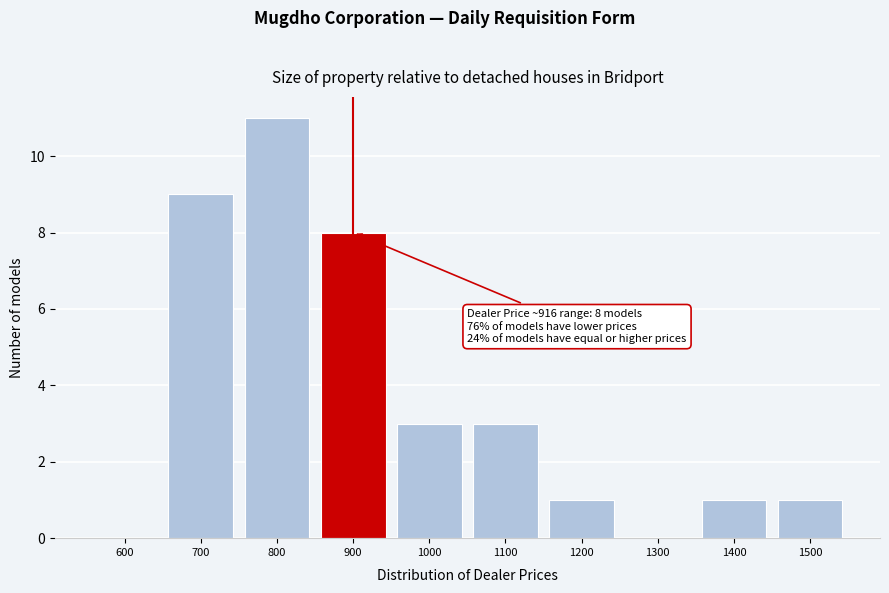

Reading right to left, extract all data points from this chart.

1500=1	1400=1	1300=0	1200=1	1100=3	1000=3	900=8	800=11	700=9	600=0